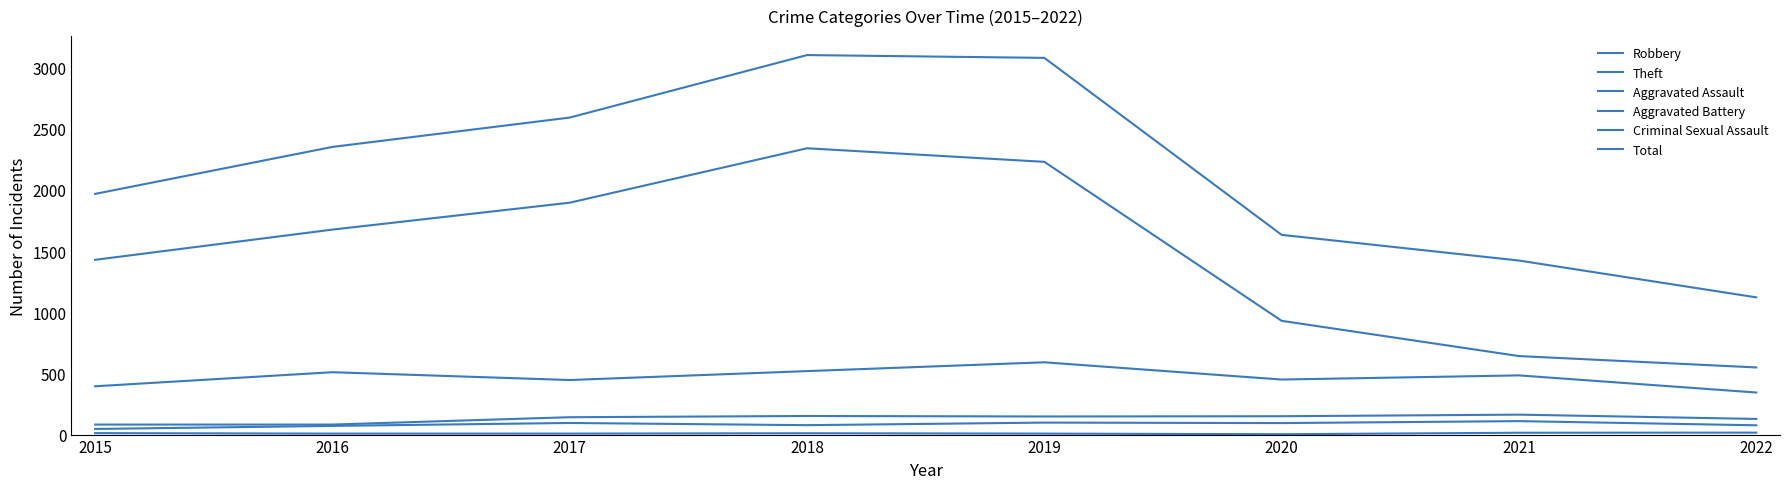

Which series has the largest total across all categories?

Total